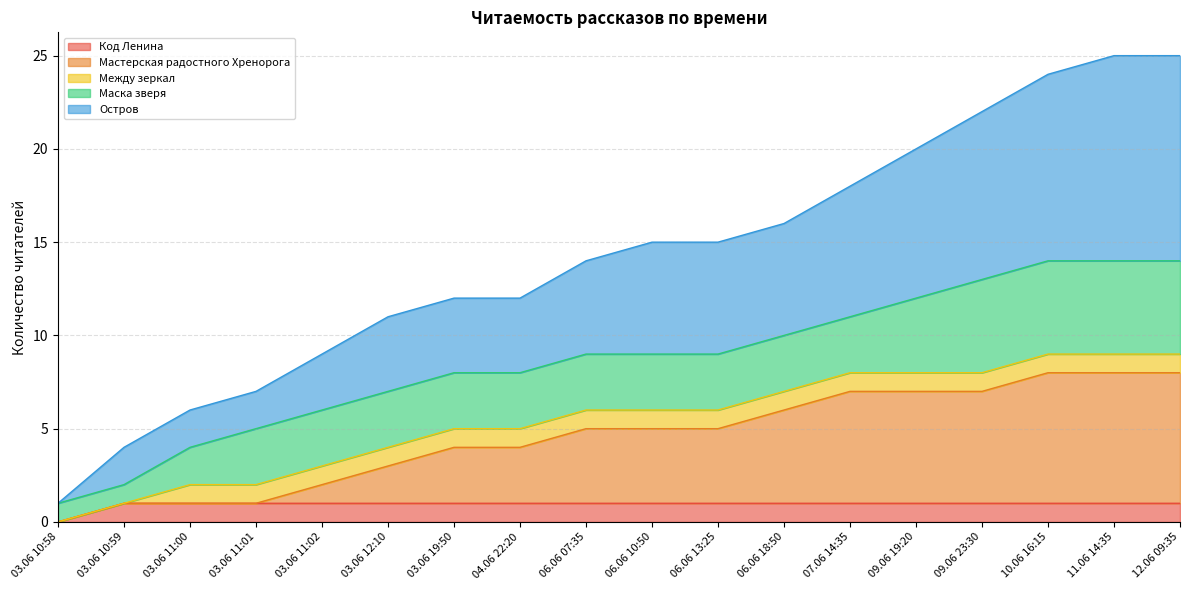

What is the value of the Остров point at the 6th from the left?

11